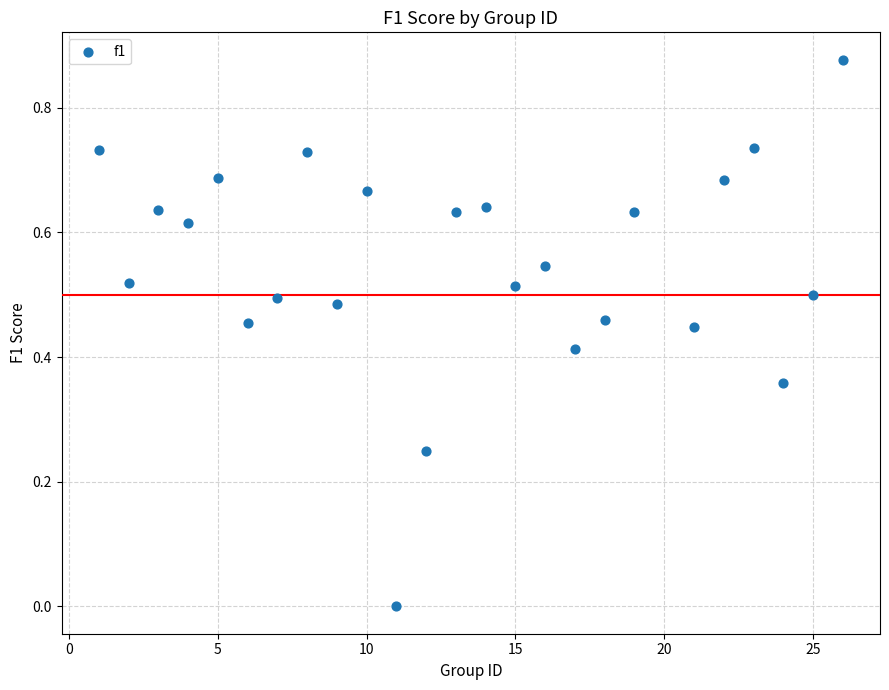

What is the range of X values (max minus min)?

25.0